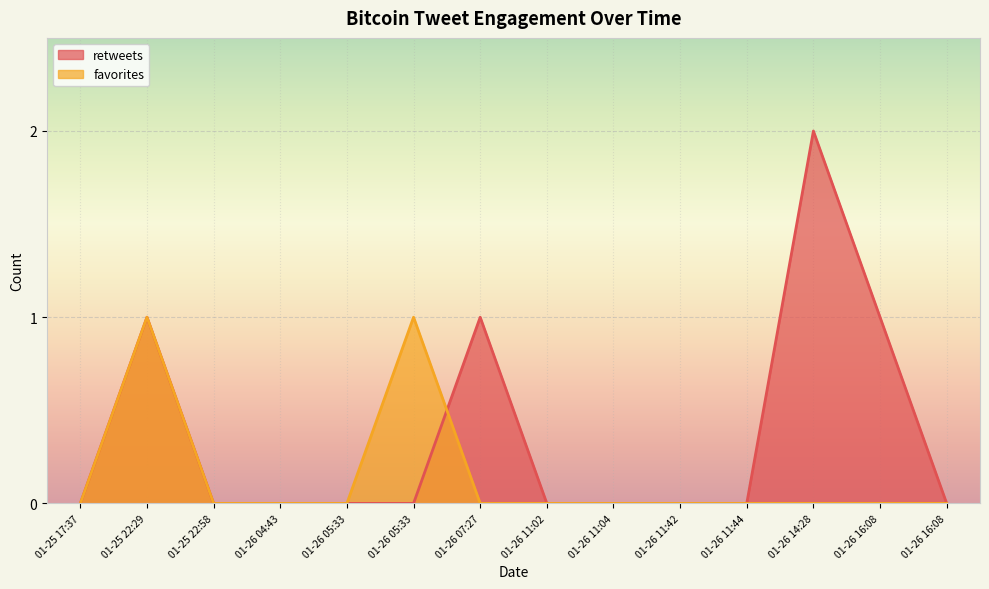

At how many categories does at least one series exceed 1?

1